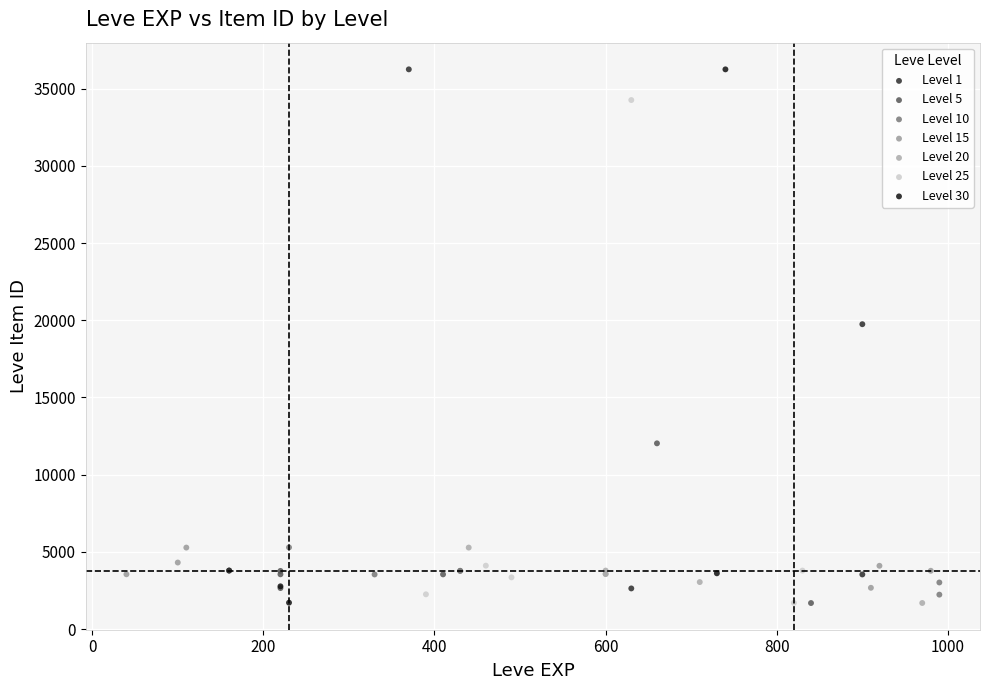

Which series has the largest Y range (max minus min)?

Level 30